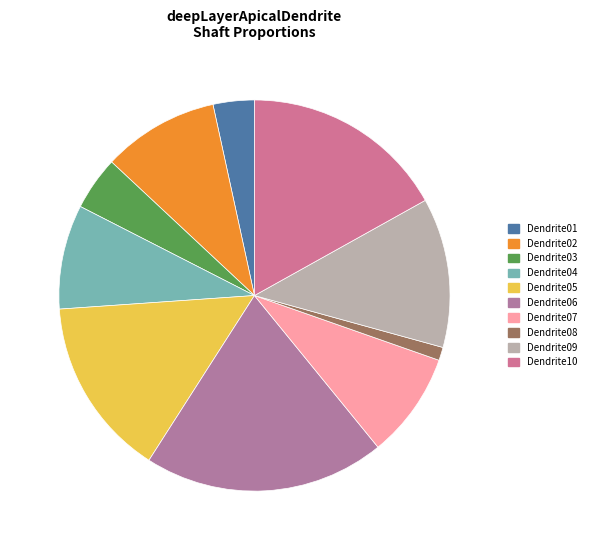

Which slice is the smallest?

deepLayerApicalDendrite08